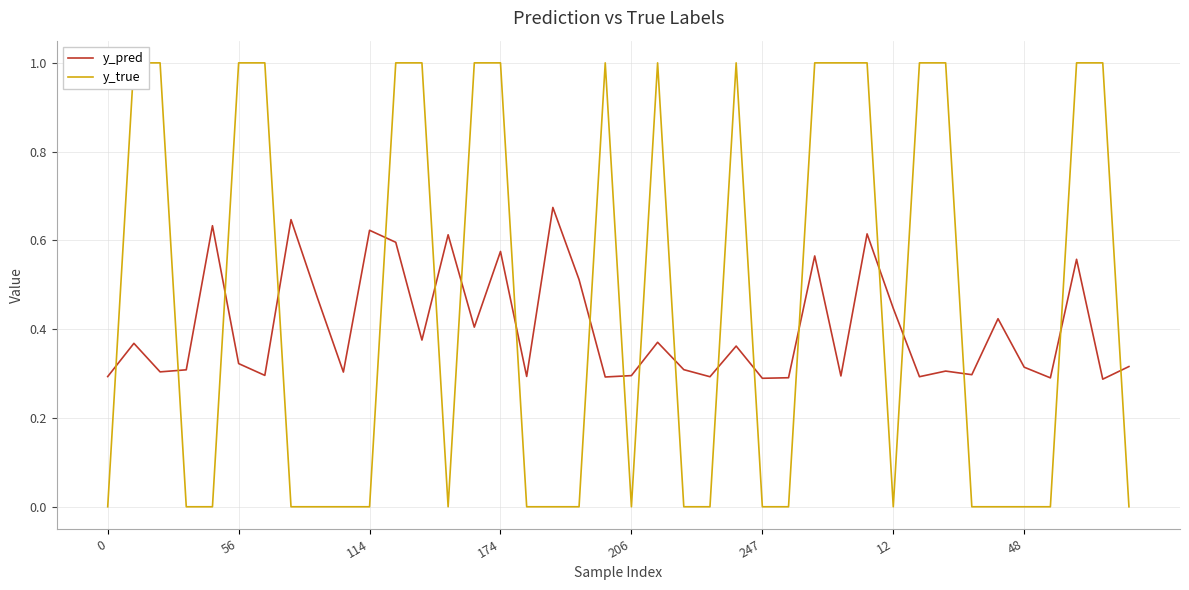

At which label does y_pred reach its peak?

17